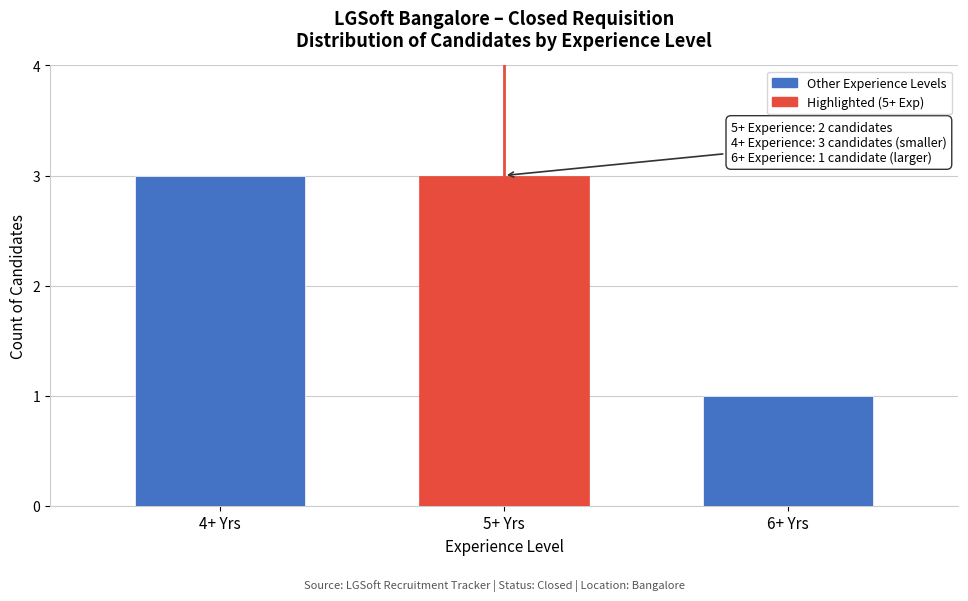

Reading right to left, what are all the values shown in this chart?

1	3	3